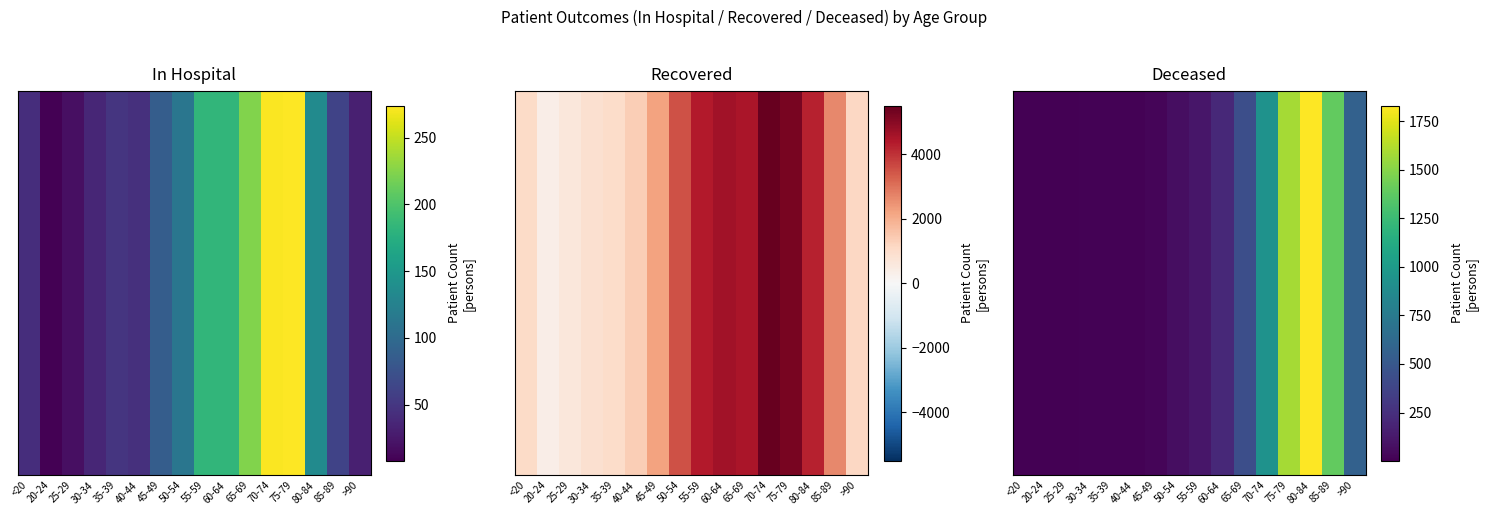

Rank the categories by value from lowest to highest.

20-24, 25-29, <20, 30-34, 35-39, 40-44, 45-49, 50-54, 55-59, 60-64, 65-69, >90, 70-74, 85-89, 75-79, 80-84